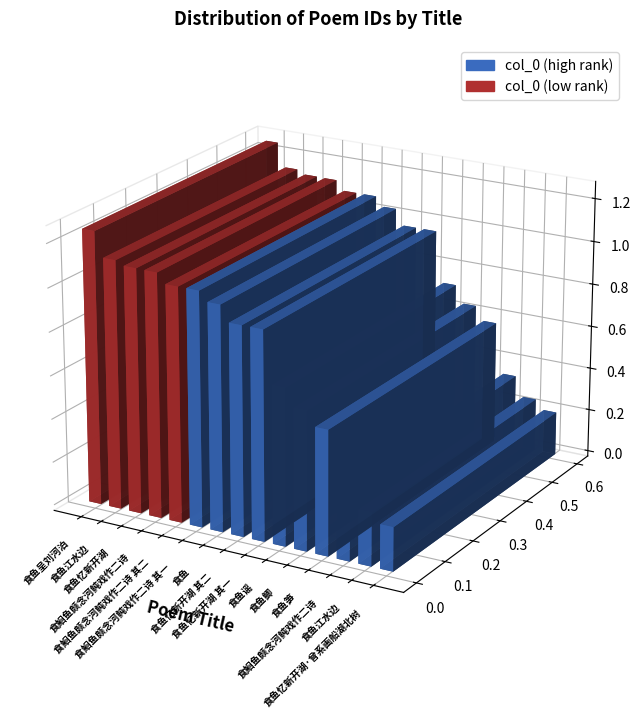

Between 食鱼呈刘河泊 and 食鱼忆新开湖, which is larger?

食鱼呈刘河泊